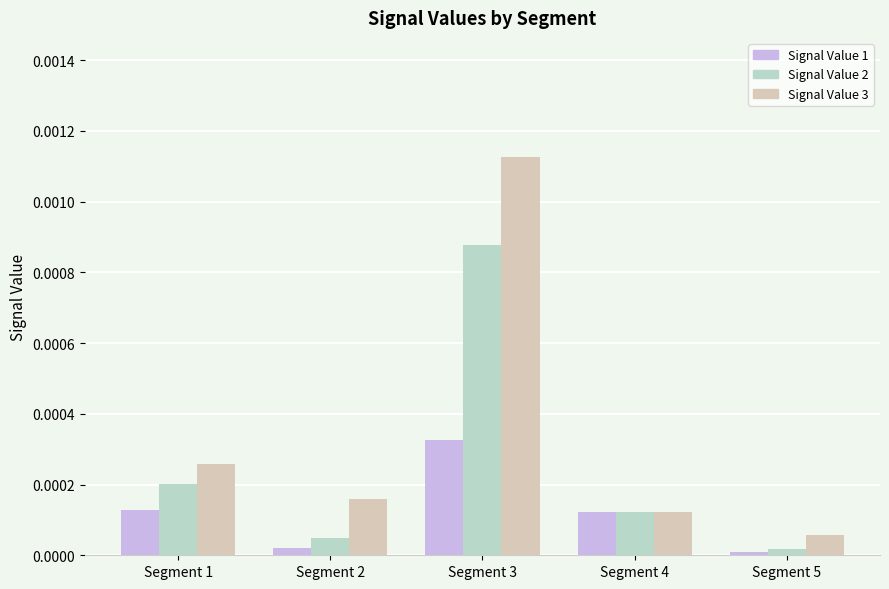

Is the value of Signal Value 3 at Segment 2 greater than the value of Signal Value 2 at Segment 4?

Yes